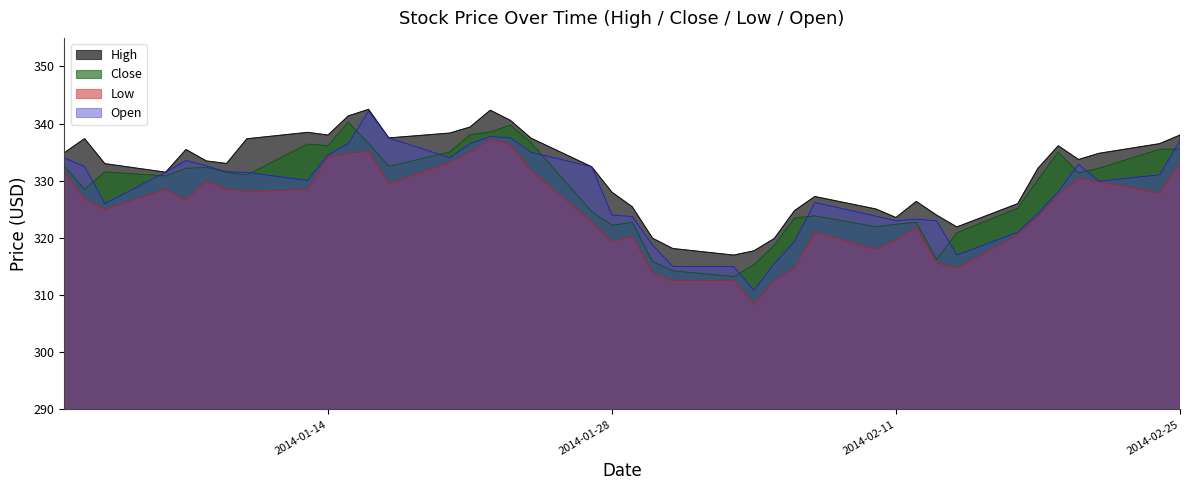

How many values in the High series exceed 333?

21